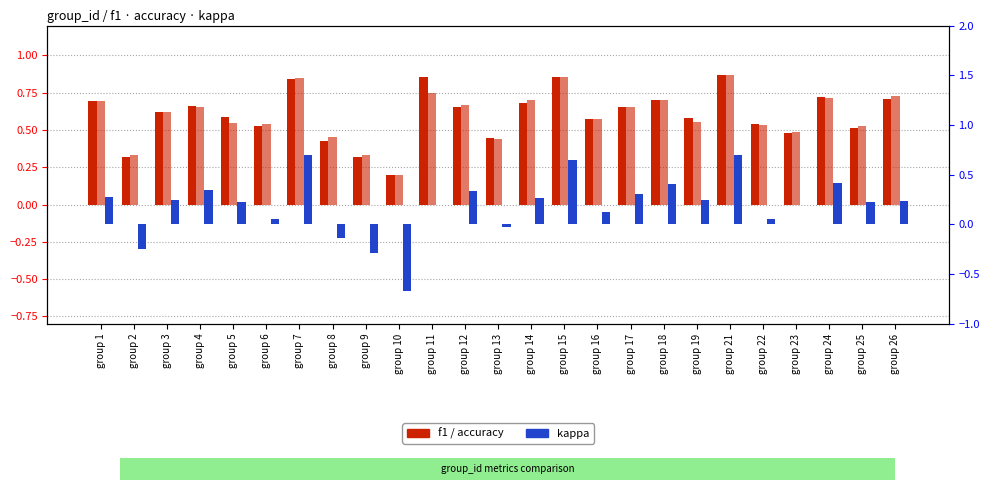

Reading left to right, list all the values displayed in this chart.

f1: group 1=0.7	group 2=0.3	group 3=0.6	group 4=0.7	group 5=0.6	group 6=0.5	group 7=0.8	group 8=0.4	group 9=0.3	group 10=0.2	group 11=0.9	group 12=0.7	group 13=0.4	group 14=0.7	group 15=0.9	group 16=0.6	group 17=0.7	group 18=0.7	group 19=0.6	group 21=0.9	group 22=0.5	group 23=0.5	group 24=0.7	group 25=0.5	group 26=0.7
accuracy: group 1=0.7	group 2=0.3	group 3=0.6	group 4=0.7	group 5=0.5	group 6=0.5	group 7=0.8	group 8=0.5	group 9=0.3	group 10=0.2	group 11=0.8	group 12=0.7	group 13=0.4	group 14=0.7	group 15=0.9	group 16=0.6	group 17=0.7	group 18=0.7	group 19=0.6	group 21=0.9	group 22=0.5	group 23=0.5	group 24=0.7	group 25=0.5	group 26=0.7
kappa: group 1=0.3	group 2=-0.2	group 3=0.2	group 4=0.3	group 5=0.2	group 6=0.1	group 7=0.7	group 8=-0.1	group 9=-0.3	group 10=-0.7	group 11=0.0	group 12=0.3	group 13=-0.0	group 14=0.3	group 15=0.7	group 16=0.1	group 17=0.3	group 18=0.4	group 19=0.3	group 21=0.7	group 22=0.1	group 23=0.0	group 24=0.4	group 25=0.2	group 26=0.2